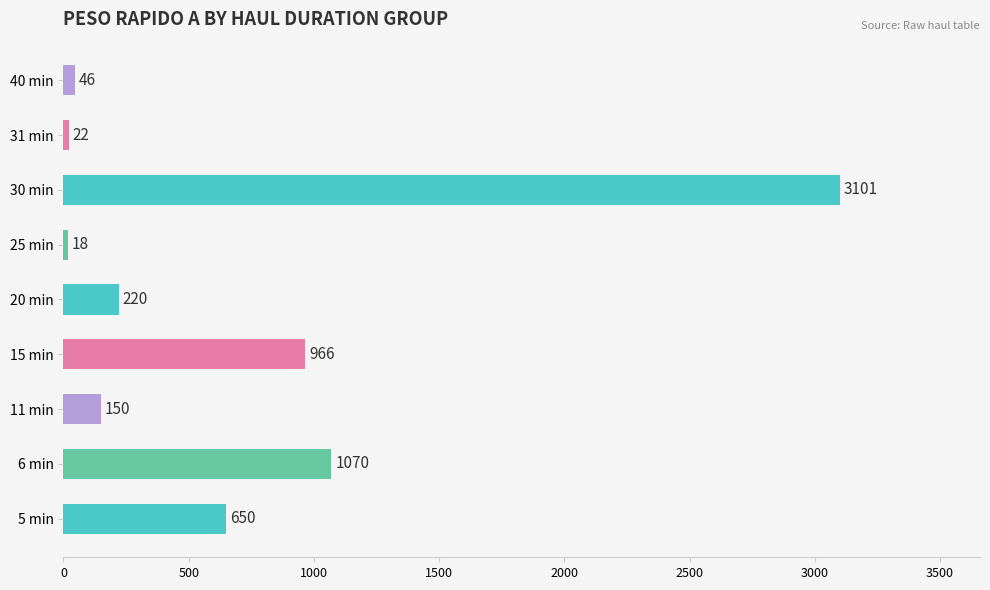

Reading bottom to top, extract all data points from this chart.

5 min=650	6 min=1070	11 min=150	15 min=966	20 min=220	25 min=18	30 min=3101	31 min=22	40 min=46